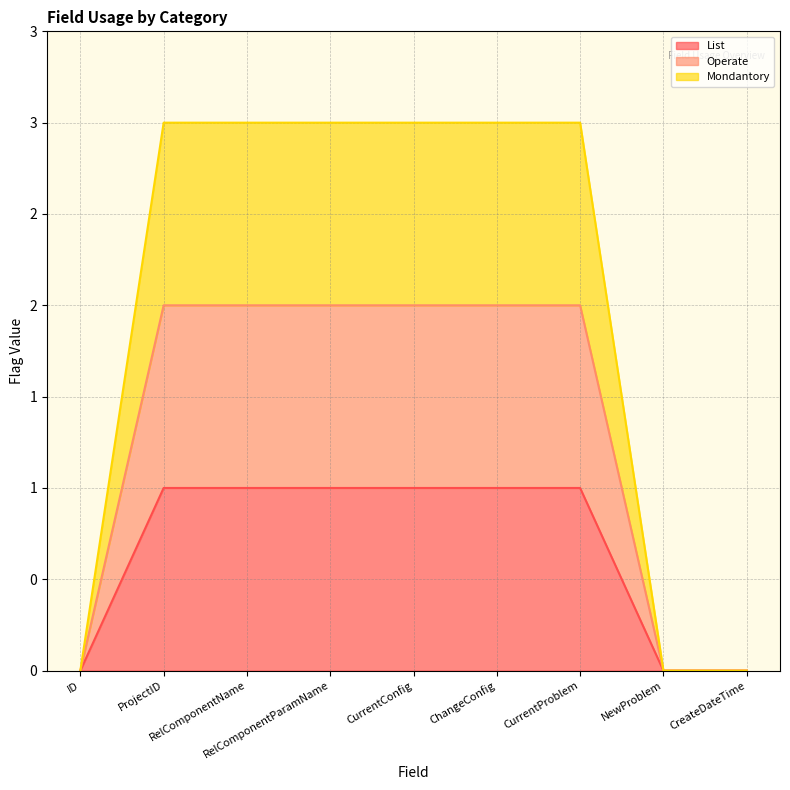

Which label corresponds to the largest value in the chart?

ProjectID